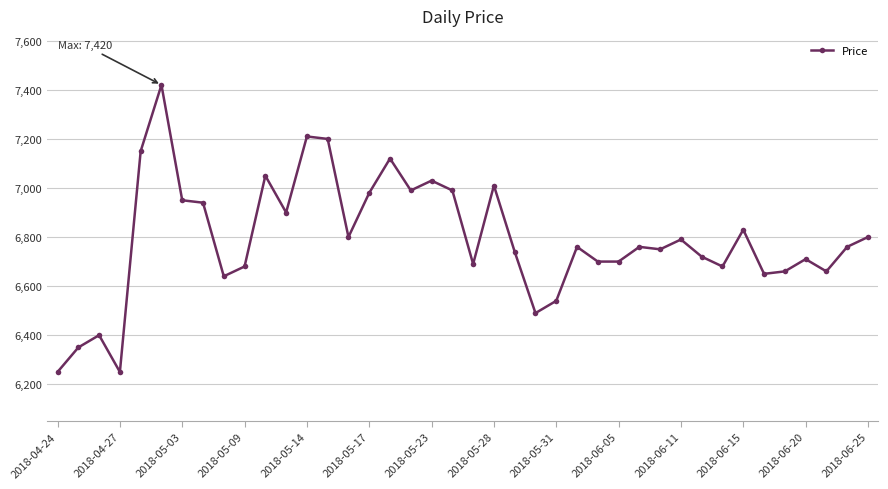

What is the value of the 22nd point from the left?

7010